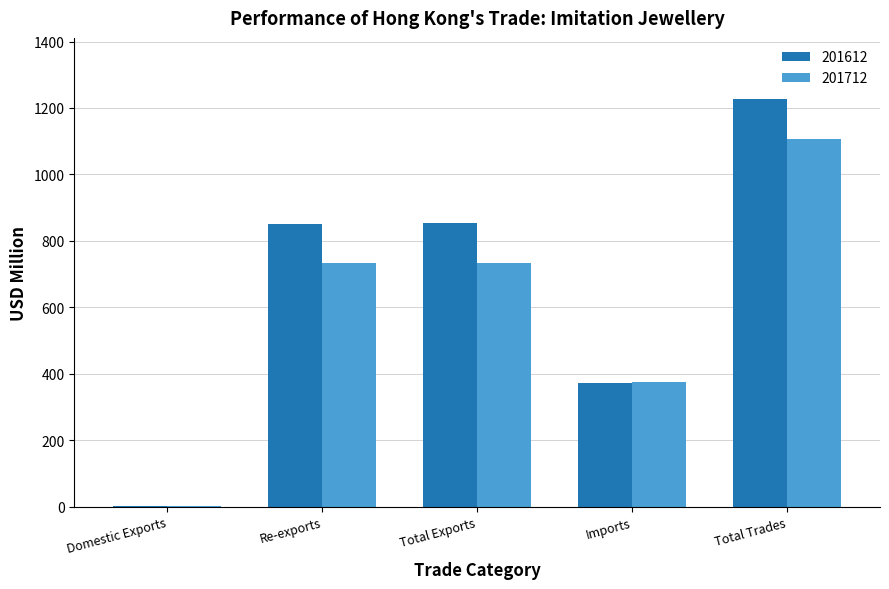

Between Re-exports and Total Trades, which series saw the biggest shift?

201712